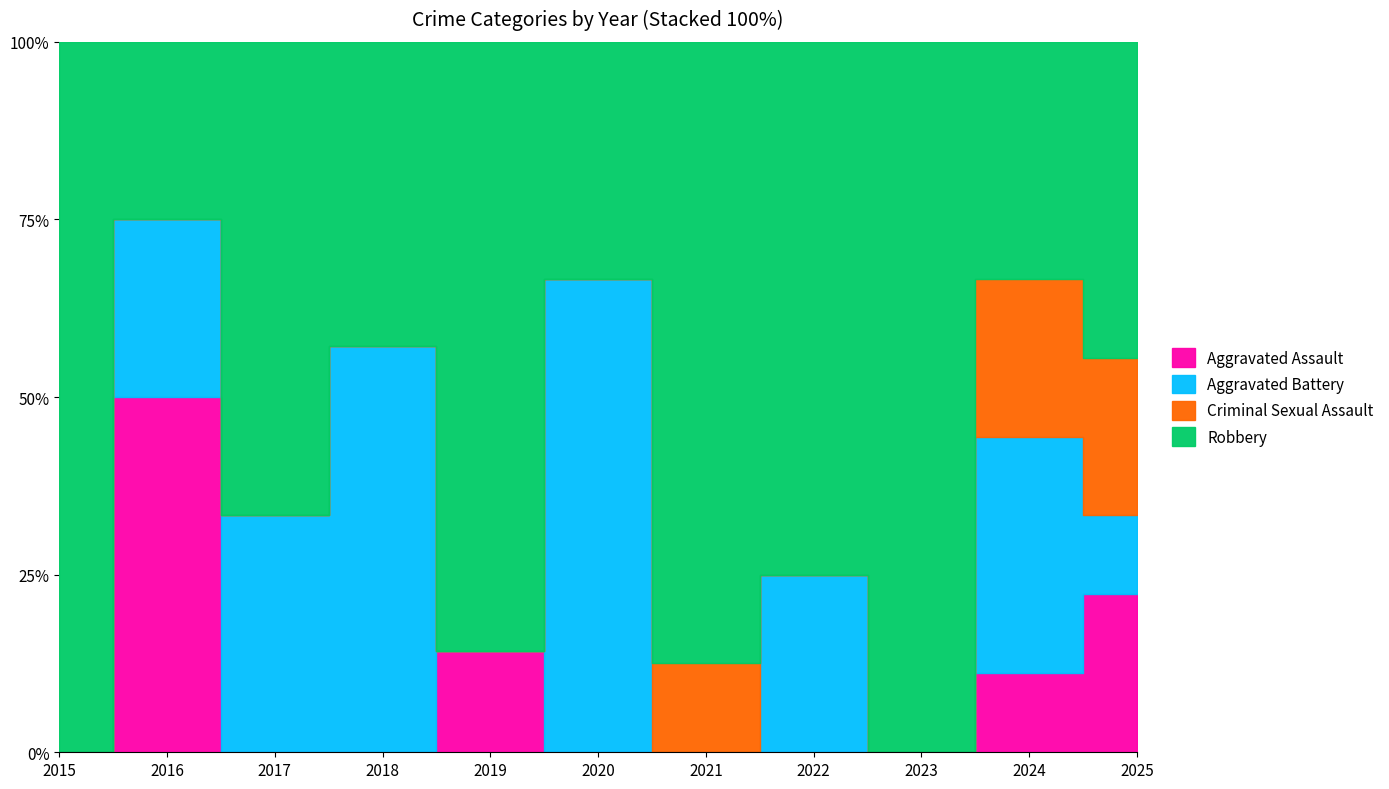

True or false: Aggravated Battery has a value of 0 at 2021.

True